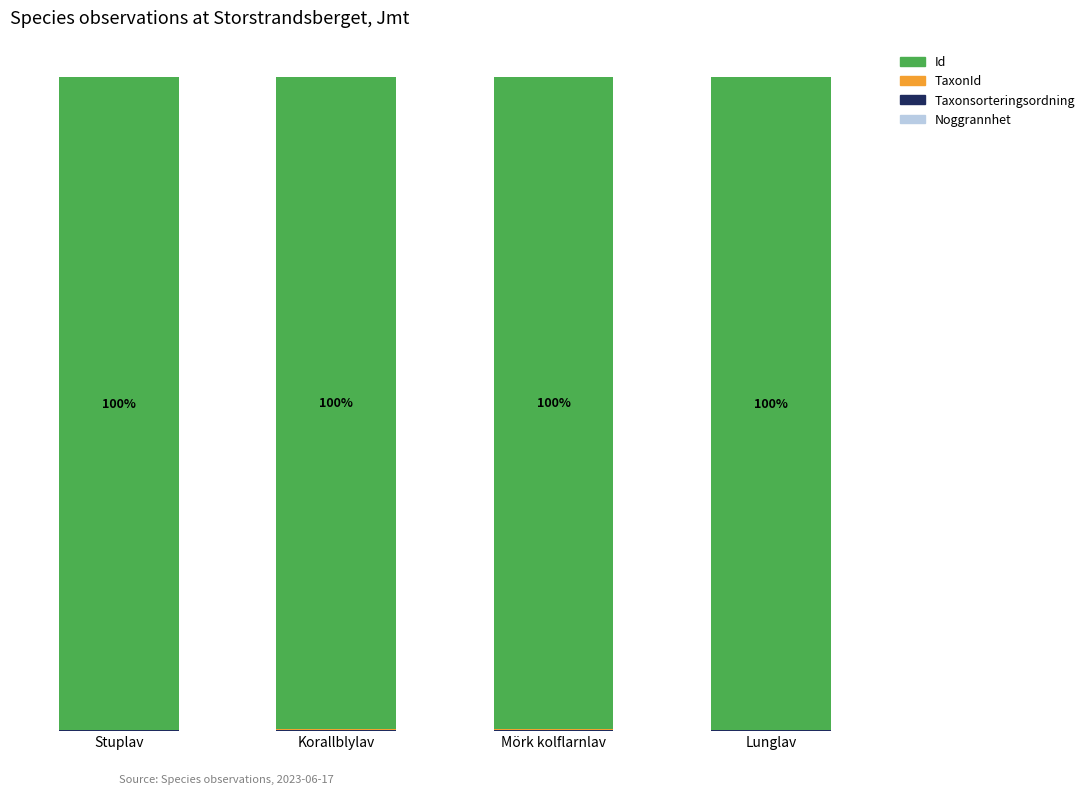

Are the bars horizontal?

No